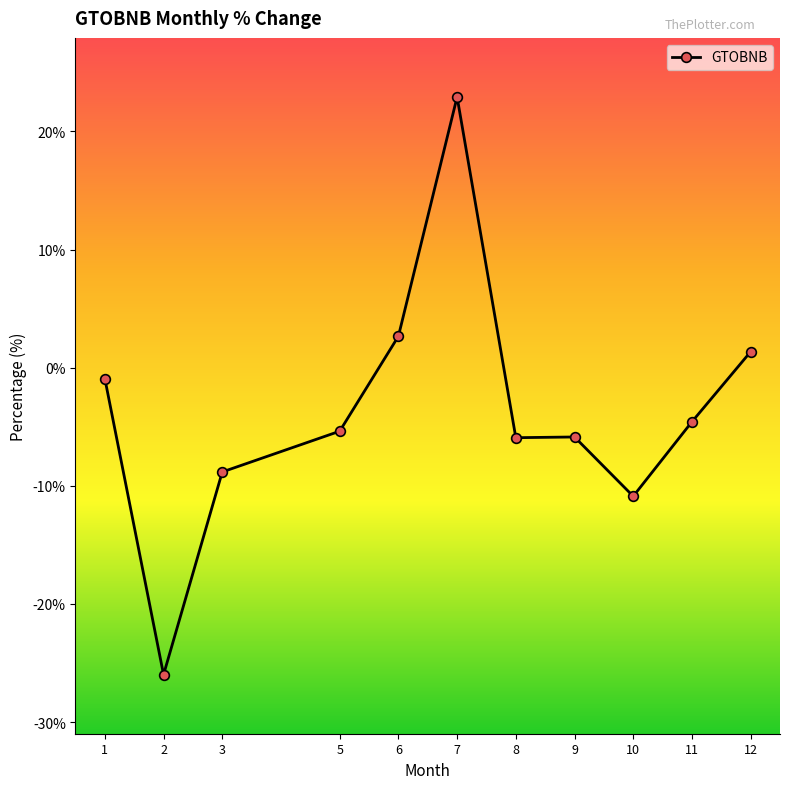

What is the difference between the values at 7 and 1?

23.8